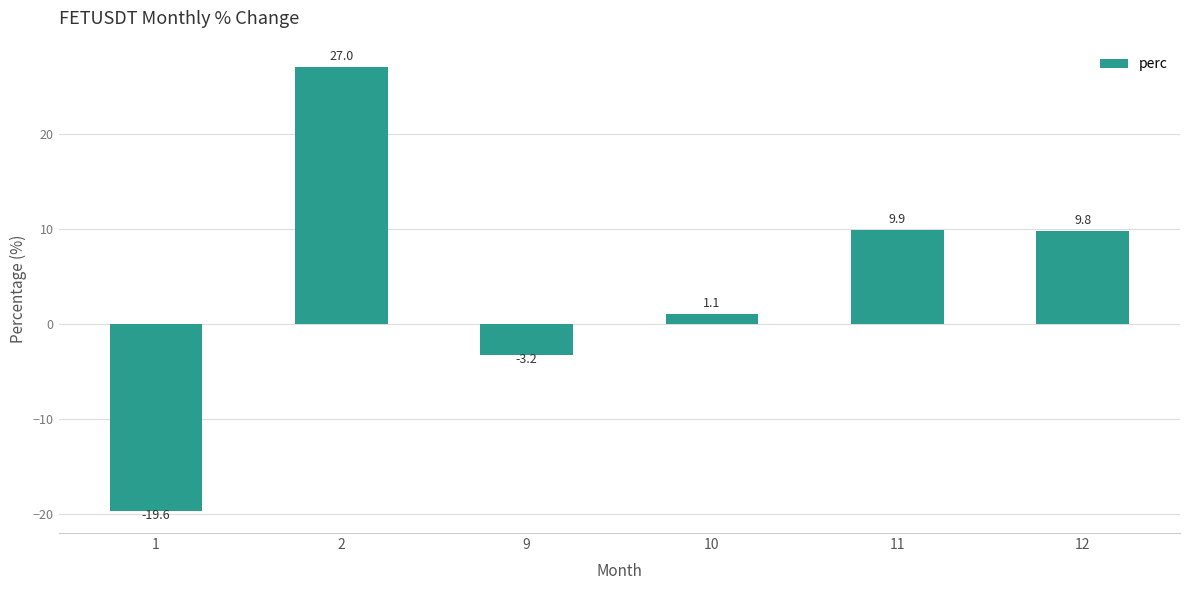

Which label corresponds to the smallest value in the chart?

1